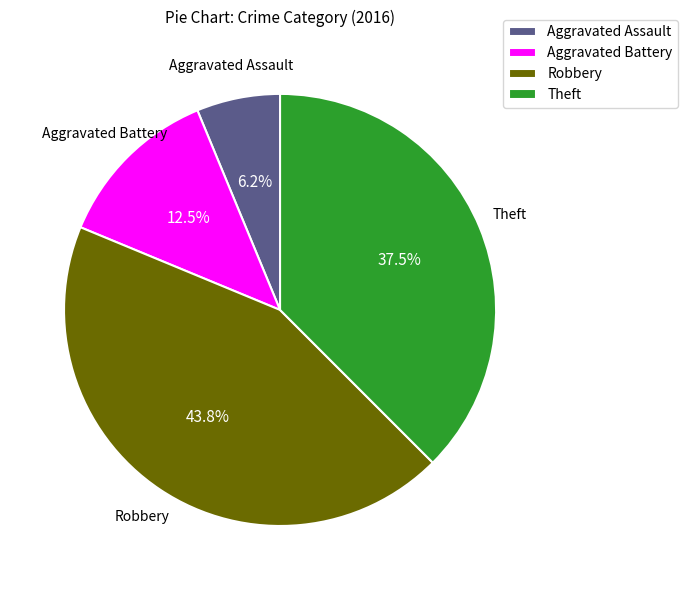

Is there any slice that represents more than half of the pie?

No